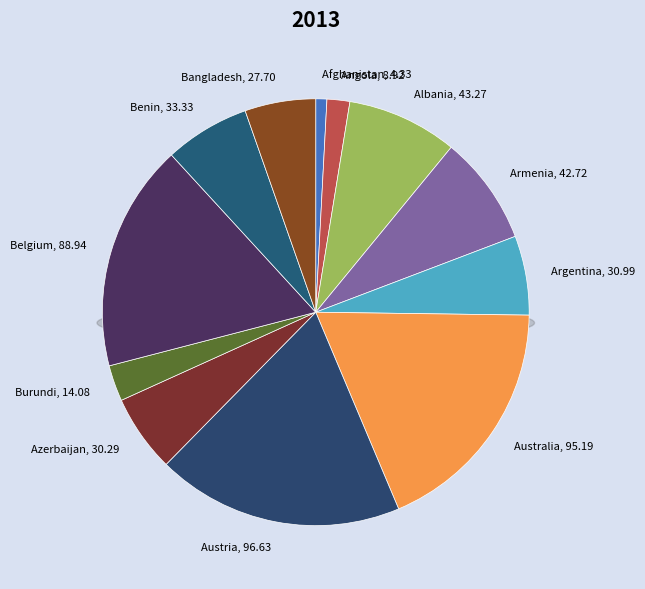

Combined, do Australia and Austria account for over 50%?

No